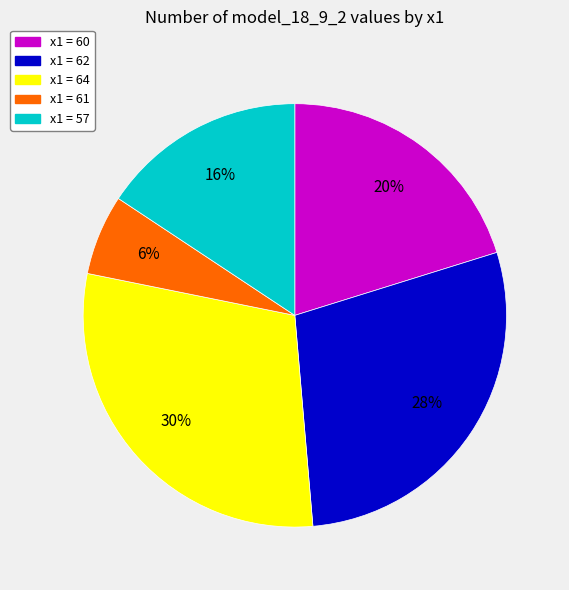

Is there any slice that represents more than half of the pie?

No